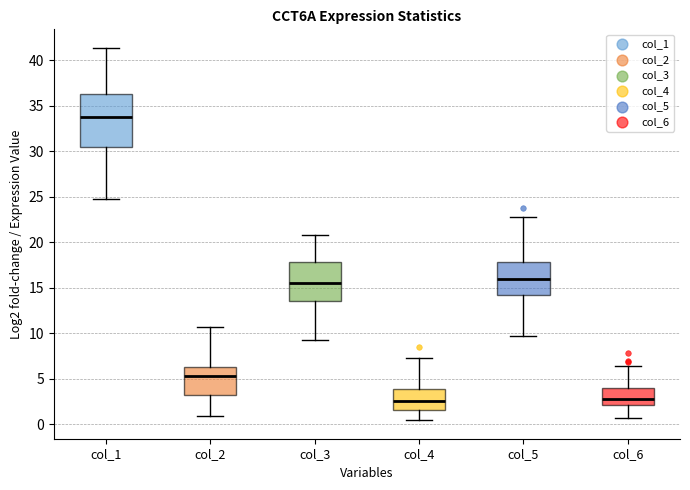

Reading left to right, read every box against the y-axis: the position of its median line, the range the box covers, and the ends of its whiskers. The values are not printed on the chart, so give them approximately, as read against the axis.

col_1: median 34.0, box 30.5 to 36.5, whiskers 25.0 to 41.5
col_2: median 5.5, box 3.5 to 6.5, whiskers 1.0 to 10.5
col_3: median 15.5, box 13.5 to 18.0, whiskers 9.5 to 21.0
col_4: median 2.5, box 1.5 to 4.0, whiskers 0.5 to 7.5
col_5: median 16.0, box 14.0 to 18.0, whiskers 10.0 to 23.0
col_6: median 3.0, box 2.0 to 4.0, whiskers 0.5 to 6.5